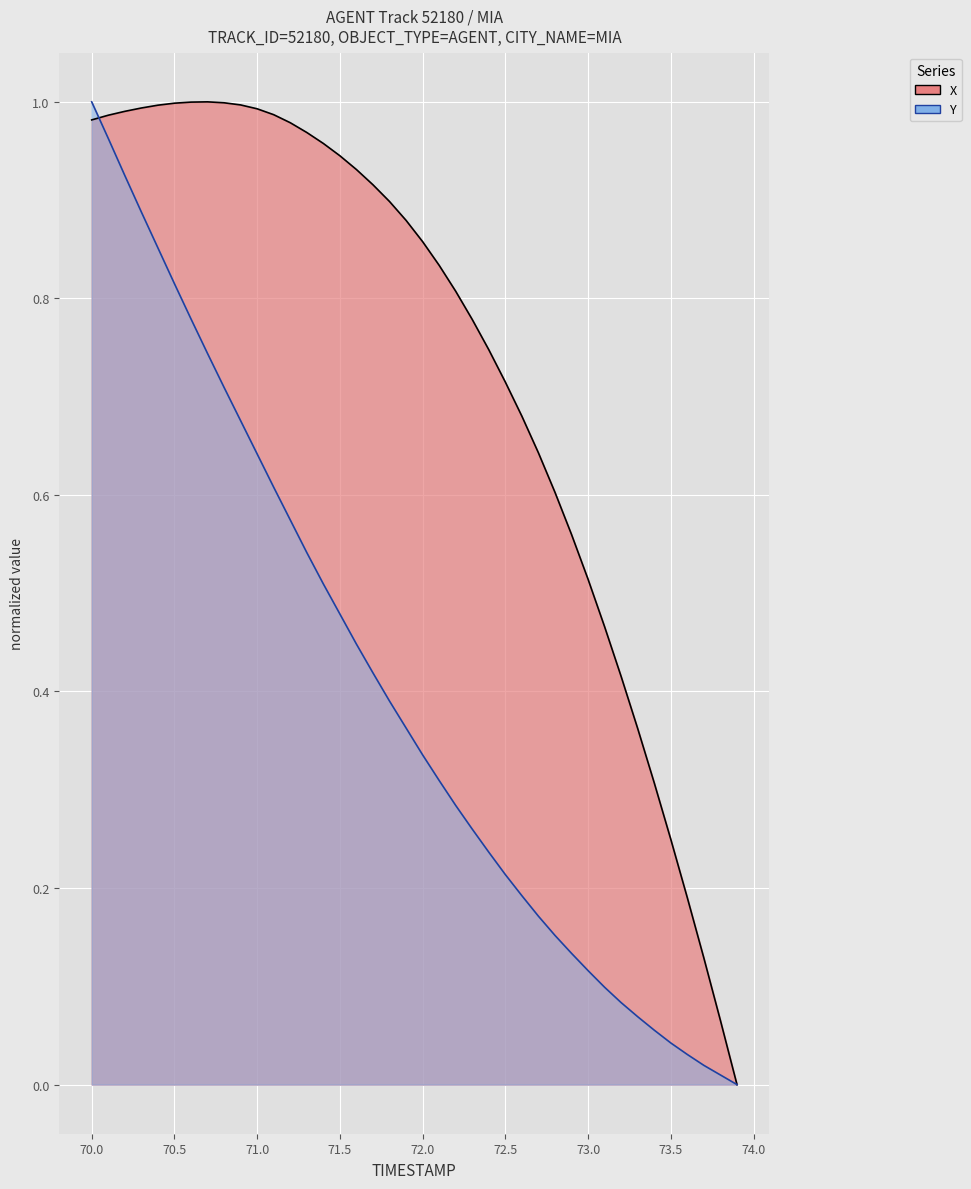

True or false: TIMESTAMP and X intersect in this chart.

True